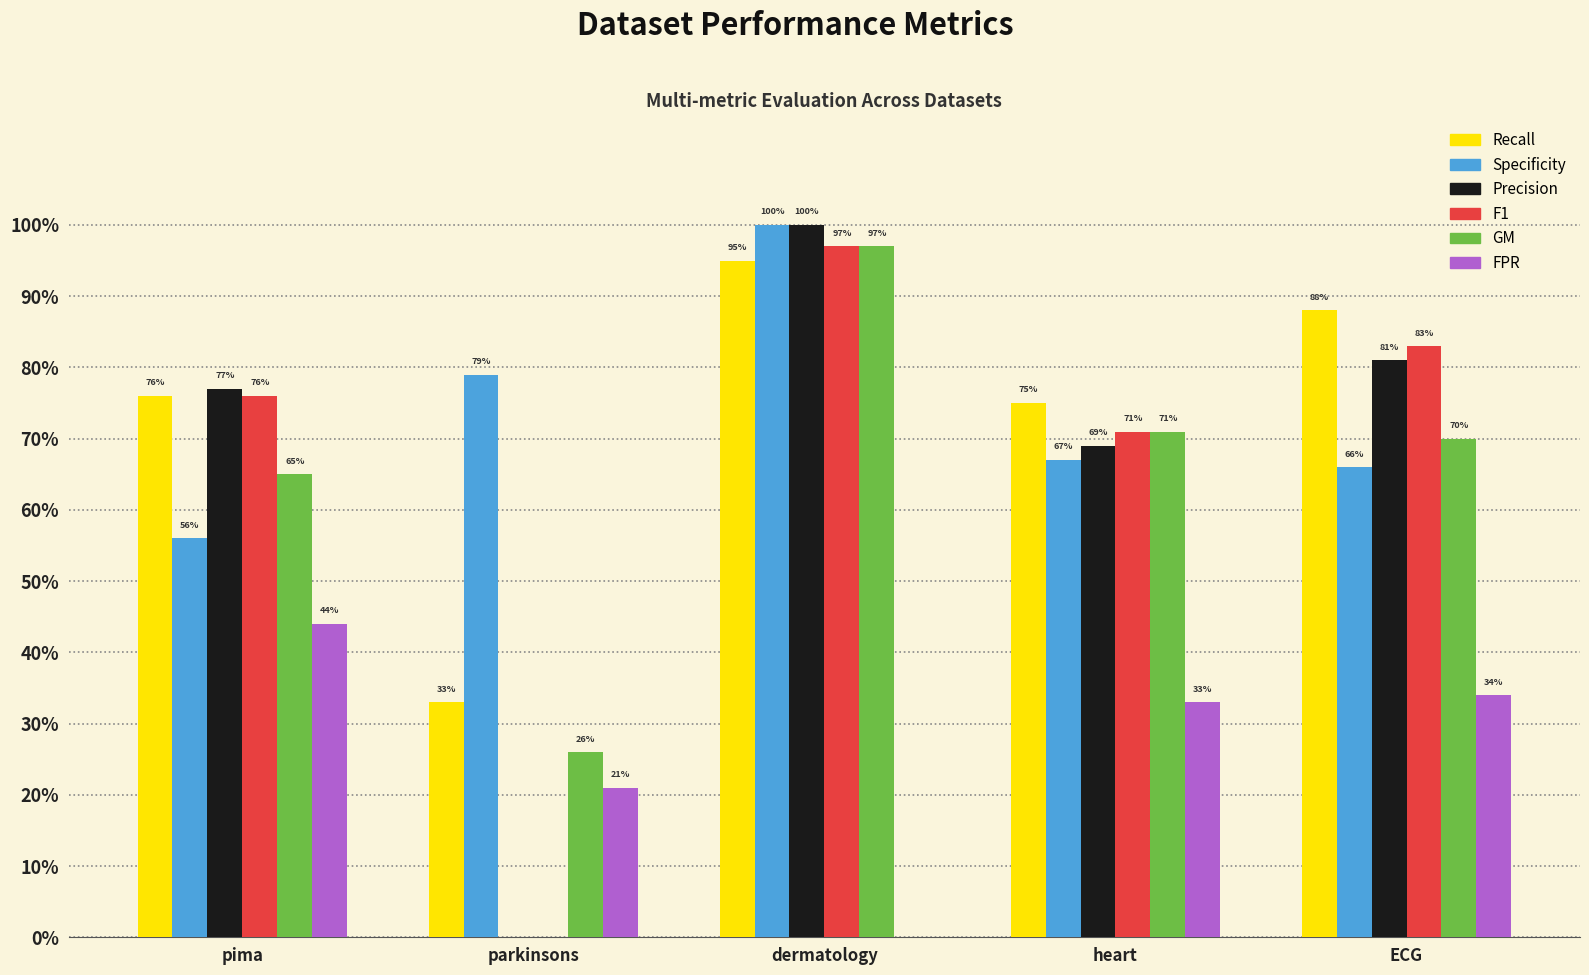

Are the bars horizontal?

No